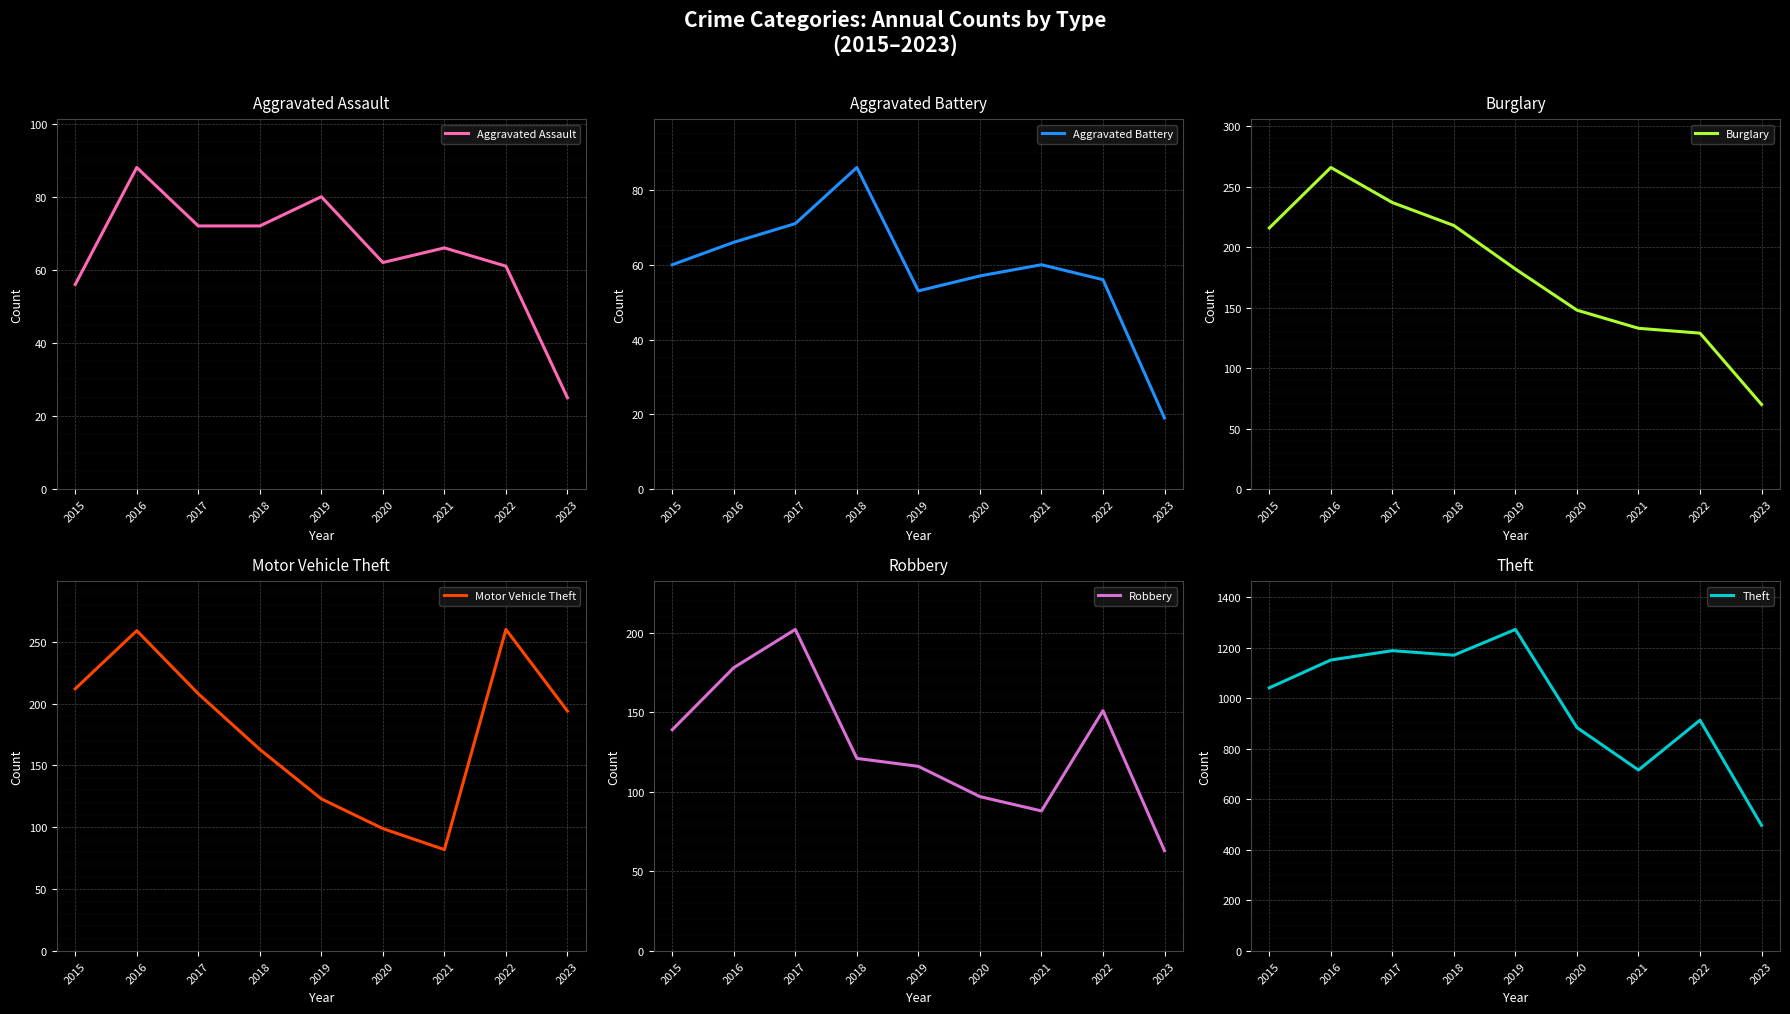

List the labels in order of Aggravated Battery value, smallest first.

2023, 2019, 2022, 2020, 2015, 2021, 2016, 2017, 2018